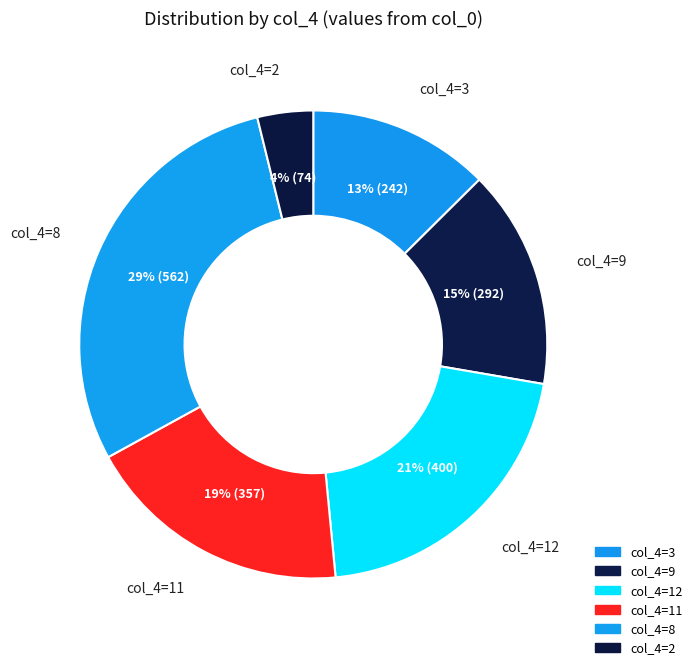

Which slice is the smallest?

2